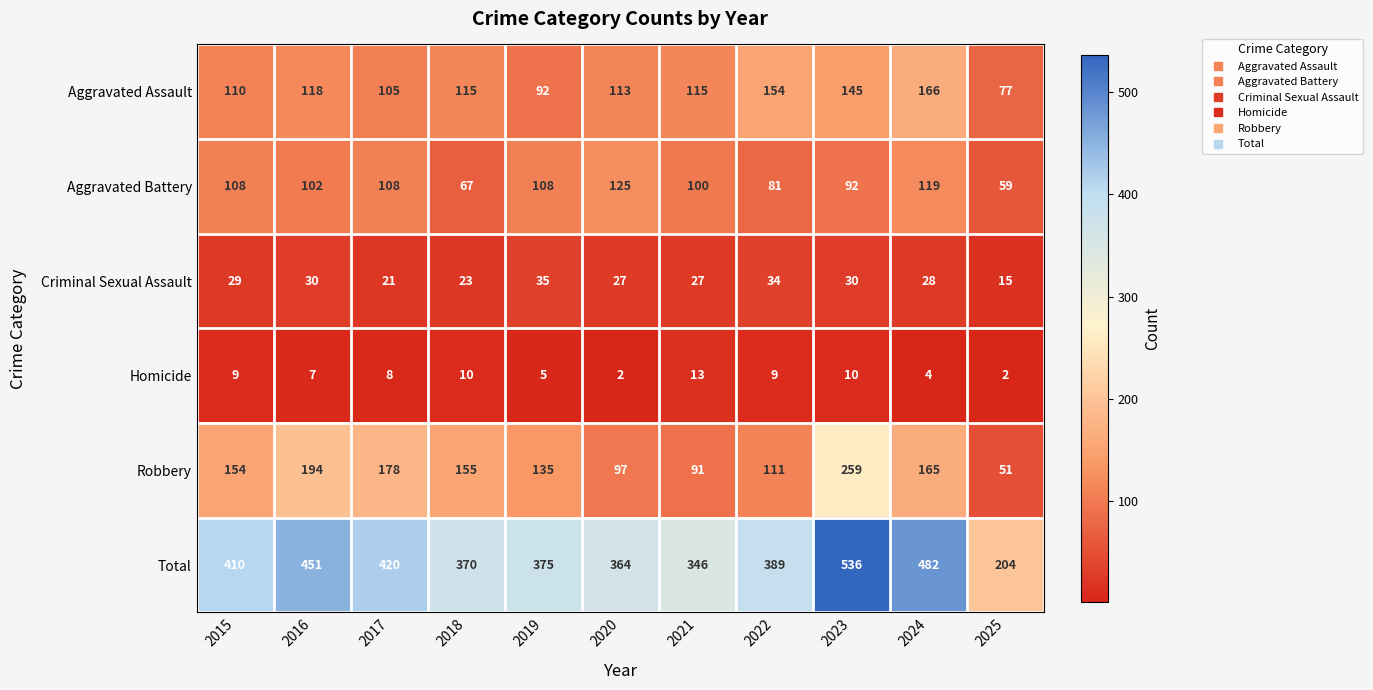

What is the total value across all series at 2024?

964